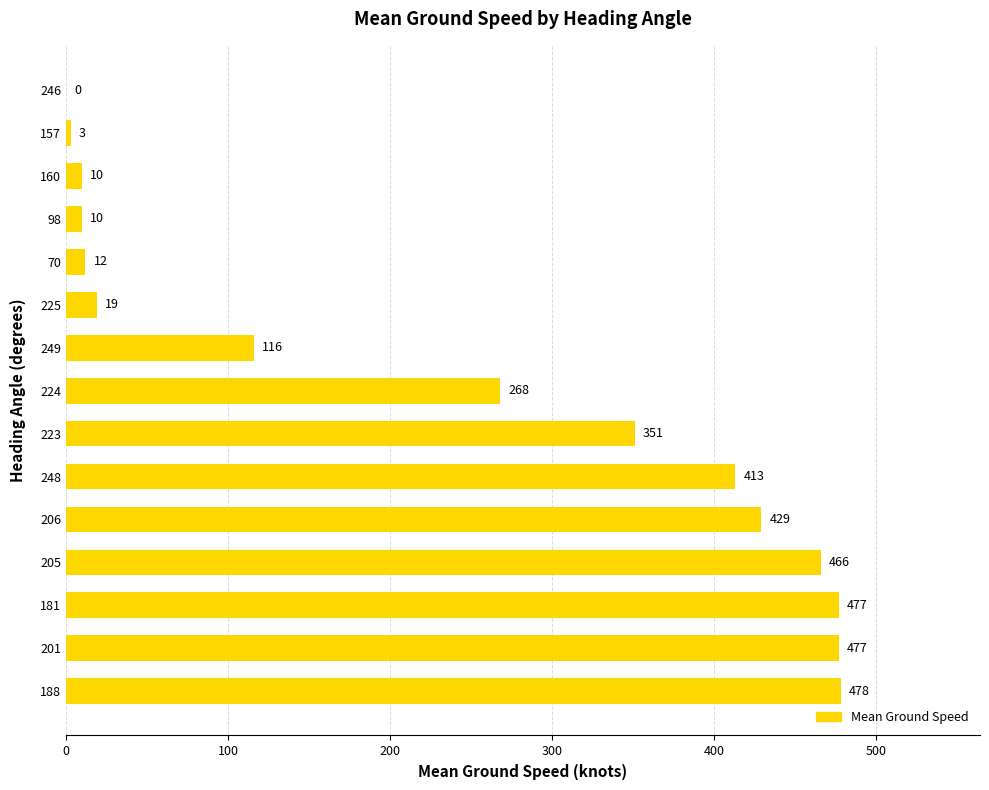

True or false: the data shows 86 at 206.

False